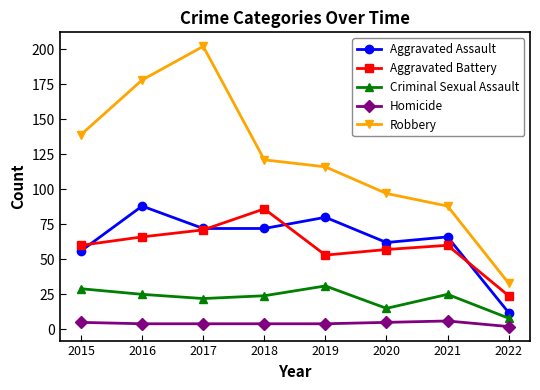

Which series has the largest total across all categories?

Robbery